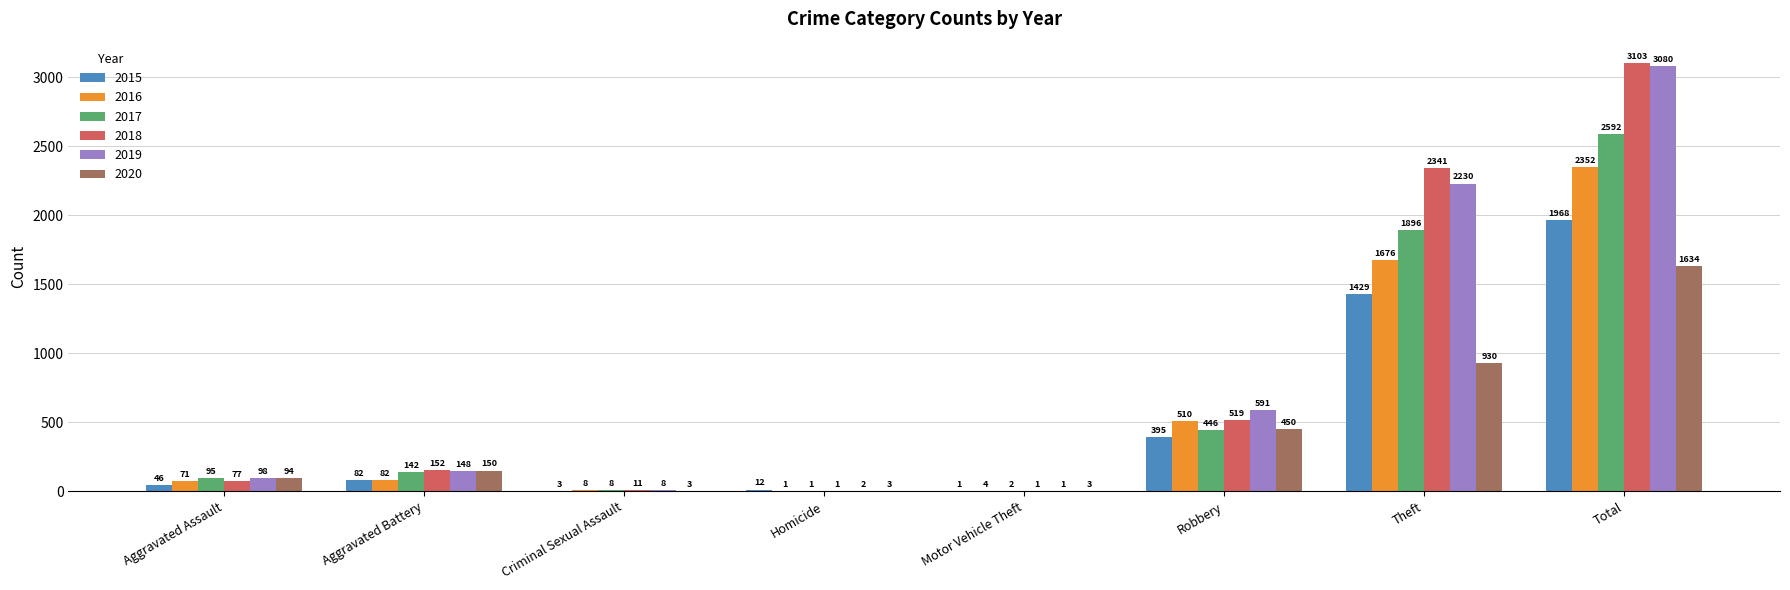

Which category has the highest value in the 2020 series?

Total